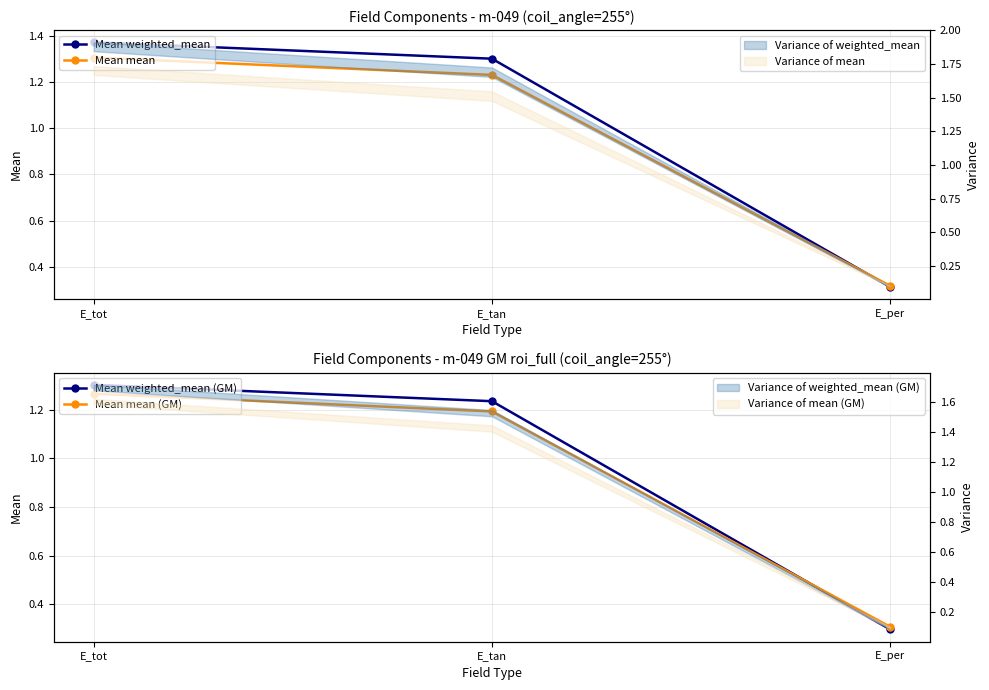

What is the total value across all series at E_tot?

5.2